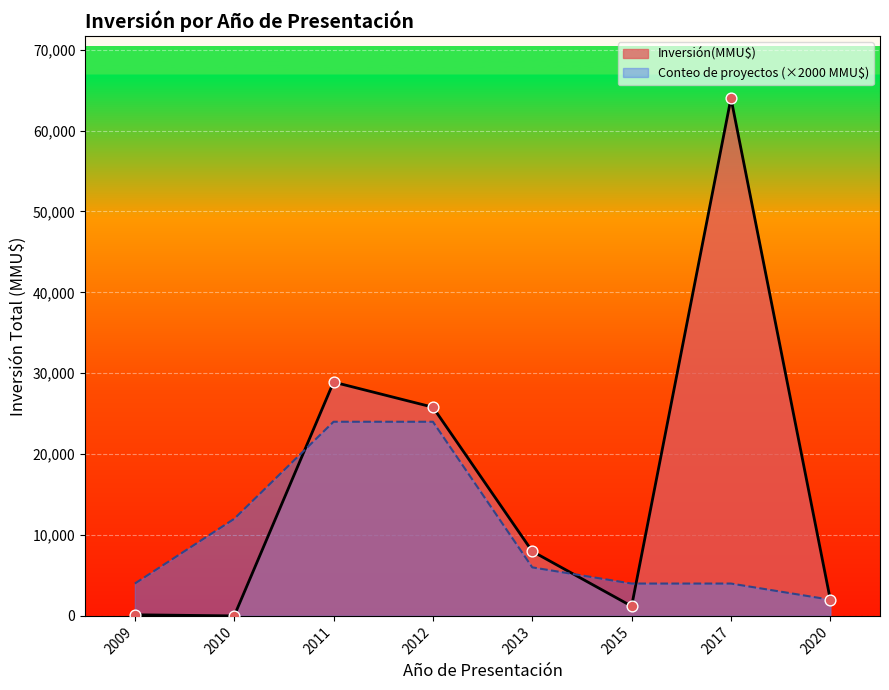

Between 2017 and 2010, which is larger?

2017